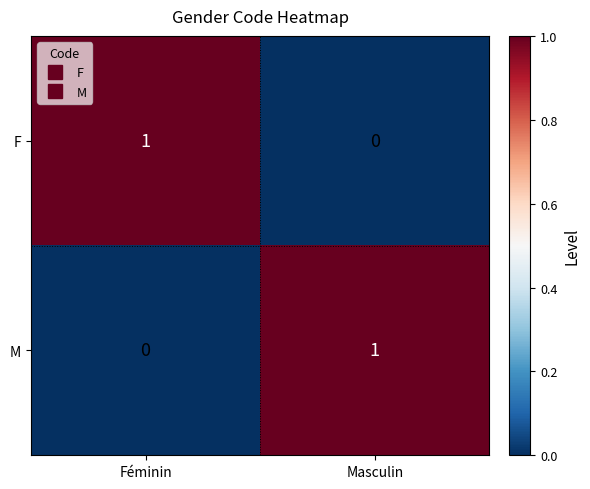

At which label is F closest to 0?

Masculin